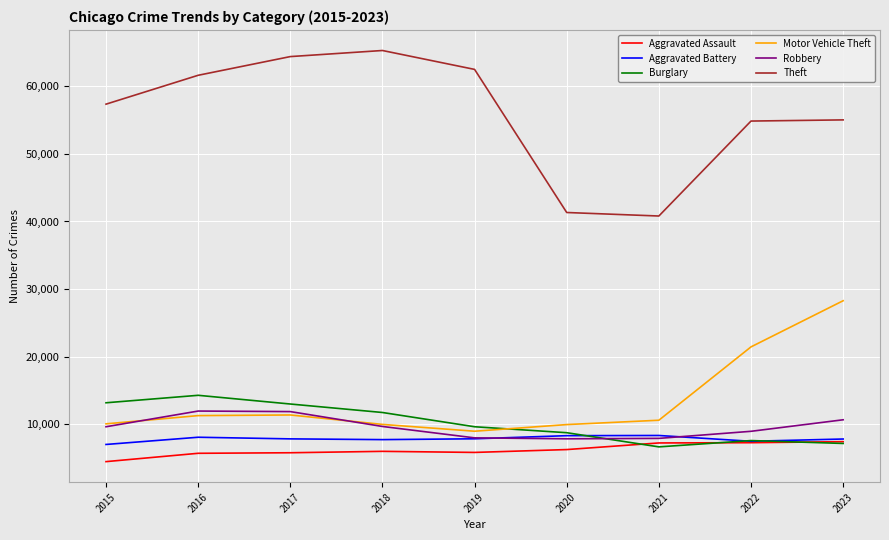

True or false: Aggravated Battery and Theft intersect in this chart.

False